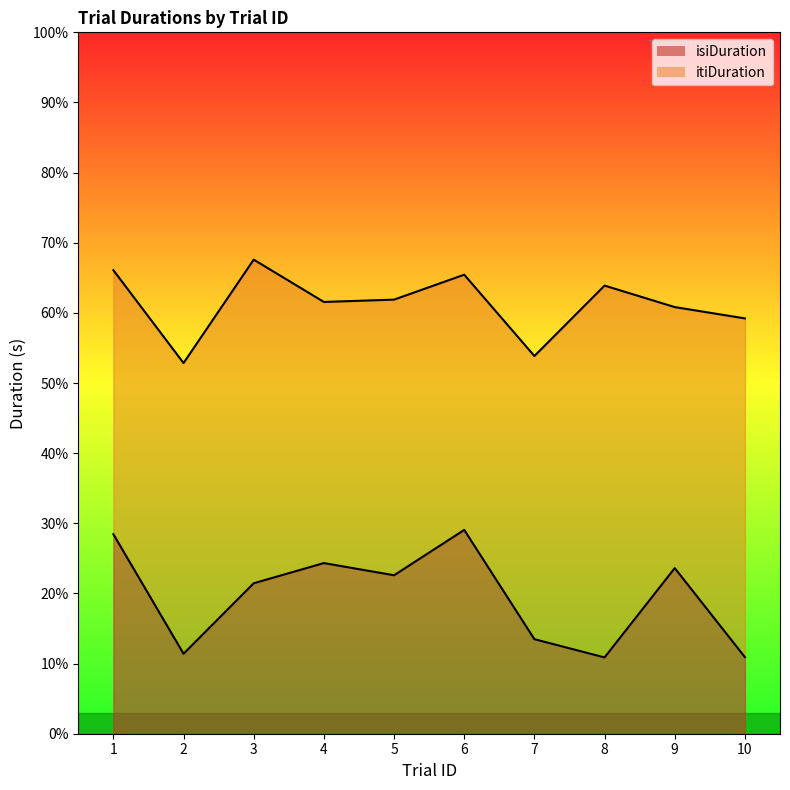

Rank the categories by isiDuration value from highest to lowest.

6, 1, 4, 9, 5, 3, 7, 2, 10, 8